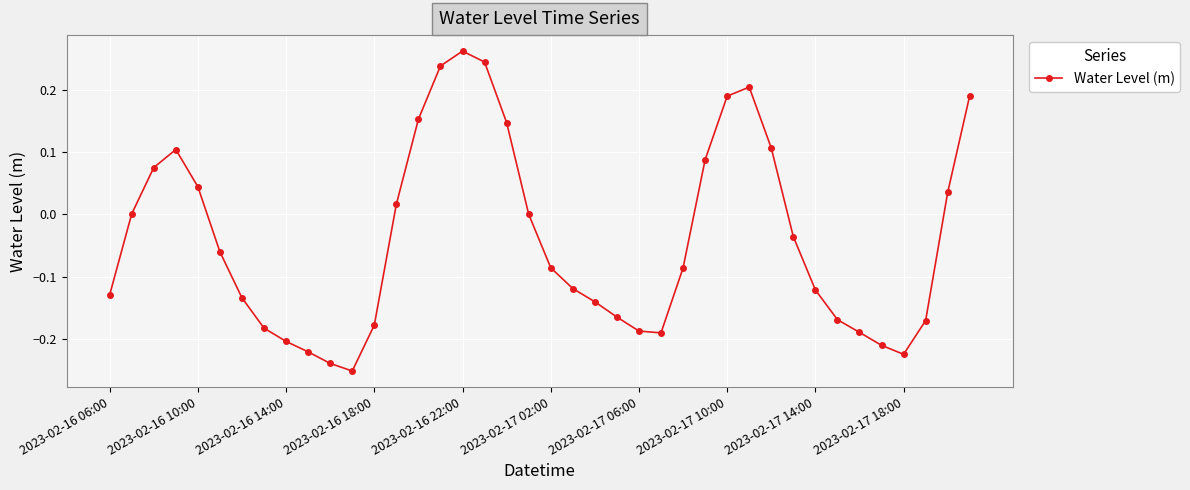

How many interior local peaks (higher than both neighbors) does the data have?

3